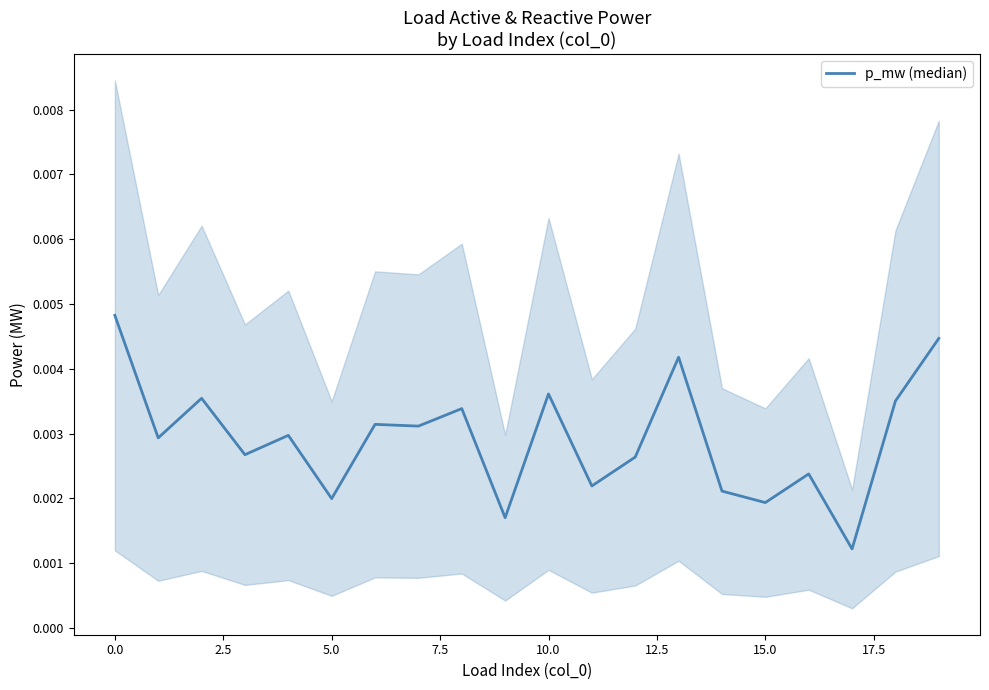

How many categories are shown in the chart?

20